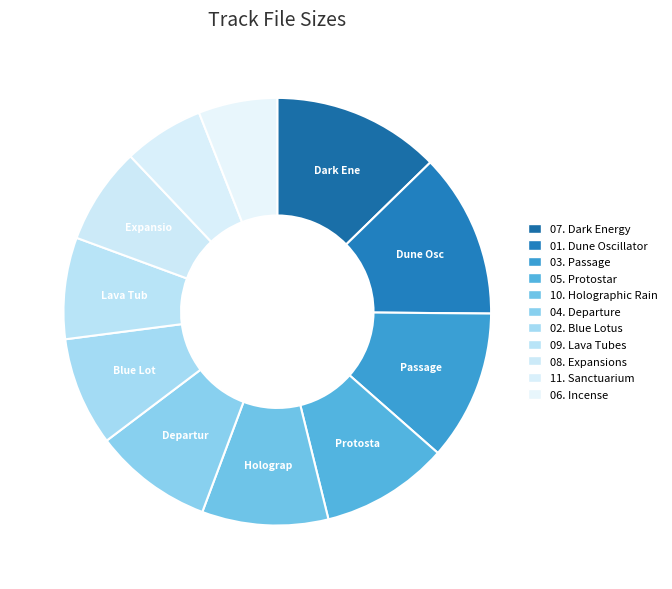

To the nearest percent, what is the average slice percentage?

9%